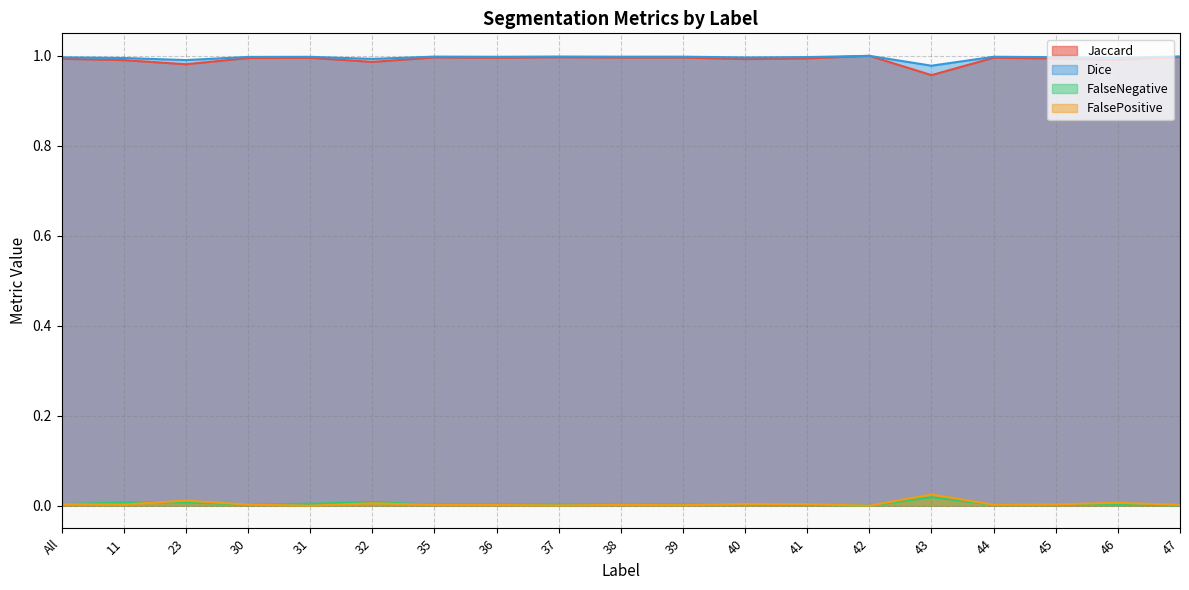

Which series has the largest range (max minus min)?

Jaccard